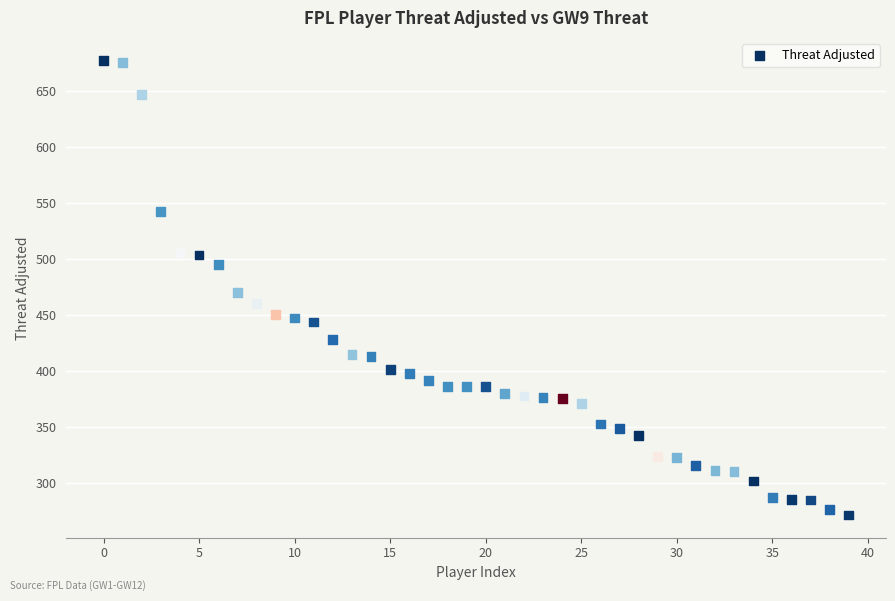

What is the range of Y values (max minus min)?

405.6